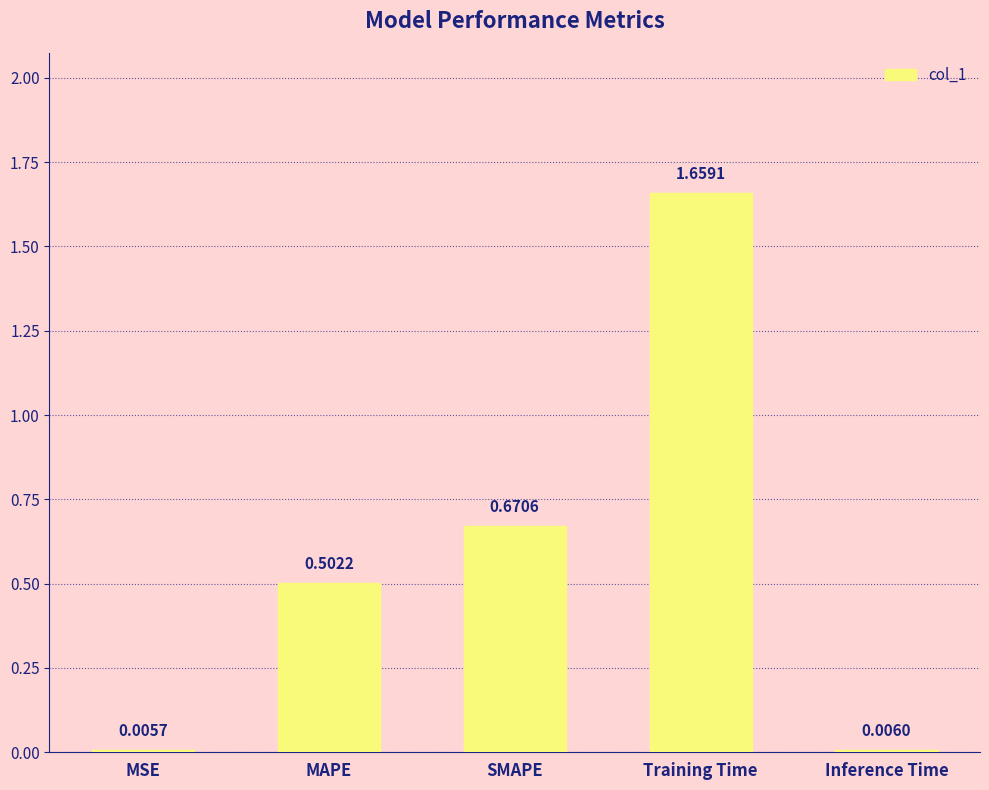

Which has a higher value, Inference Time or MSE?

Inference Time